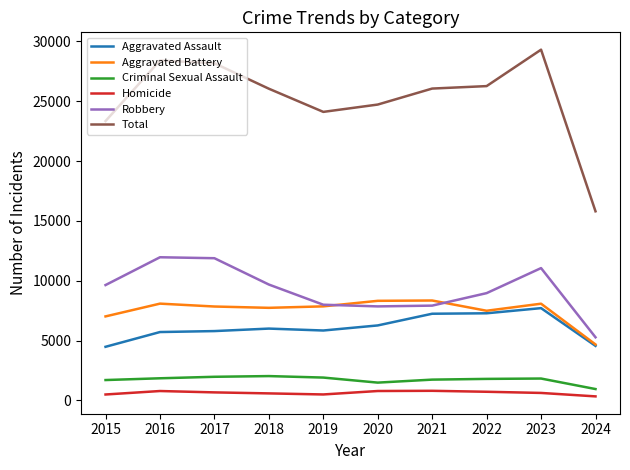

Is it true that Aggravated Battery equals 8086 at 2016?

True